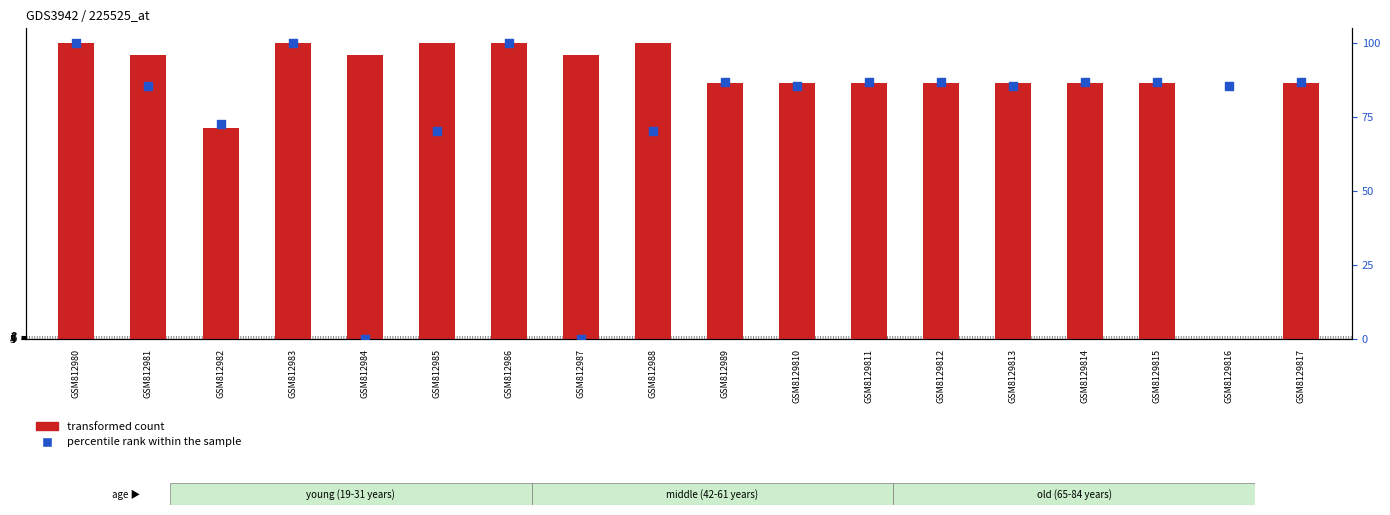

Which series reaches the minimum Y coordinate?

transformed count